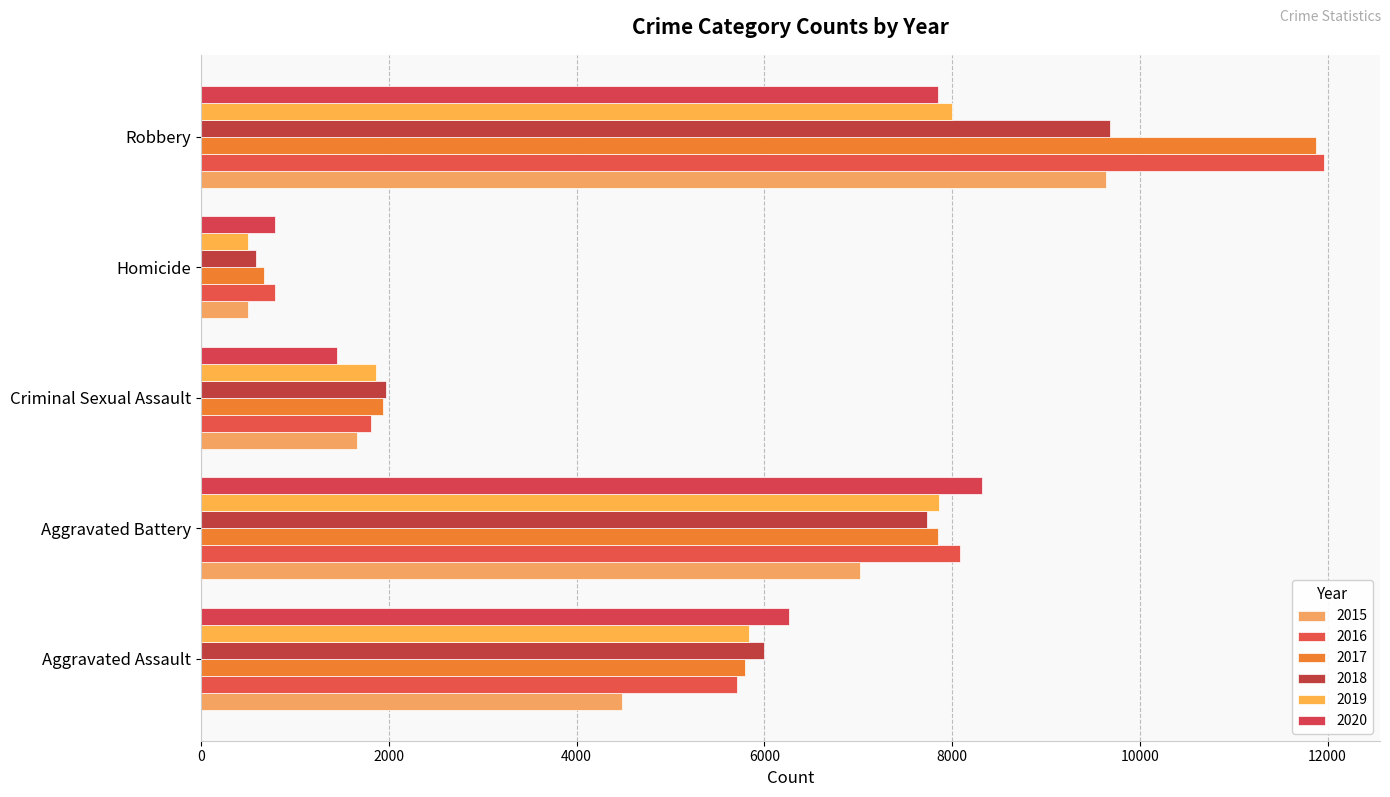

Reading right to left, extract all data points from this chart.

2015: 9638	496	1660	7018	4480
2016: 11960	786	1816	8085	5712
2017: 11880	672	1935	7845	5793
2018: 9679	589	1969	7735	6001
2019: 7994	498	1868	7857	5840
2020: 7855	787	1444	8319	6263